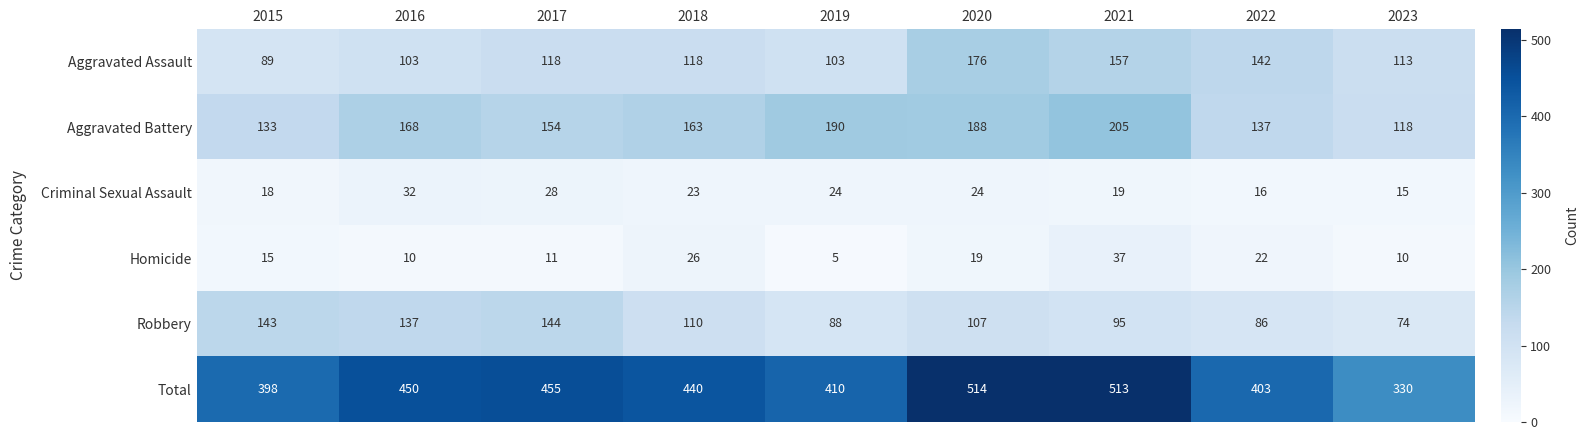

Count the number of categories in the chart.

9